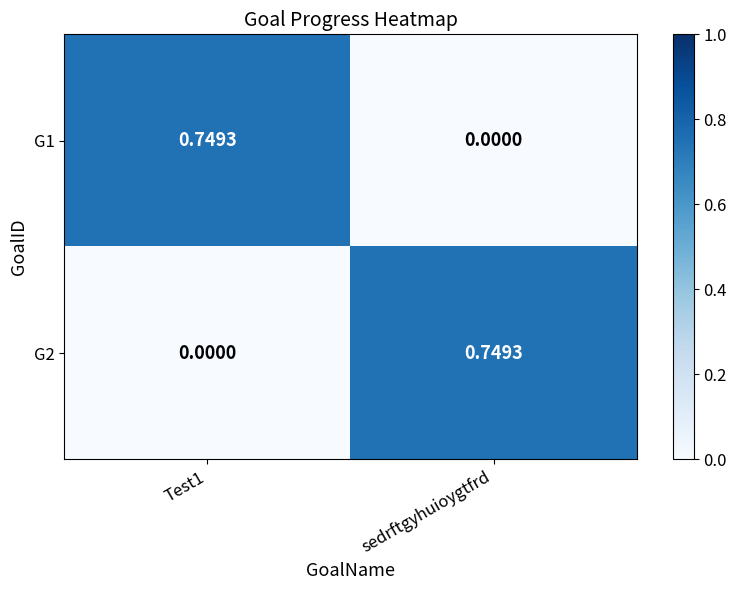

At which label is G1 closest to 0?

sedrftgyhuioygtfrd